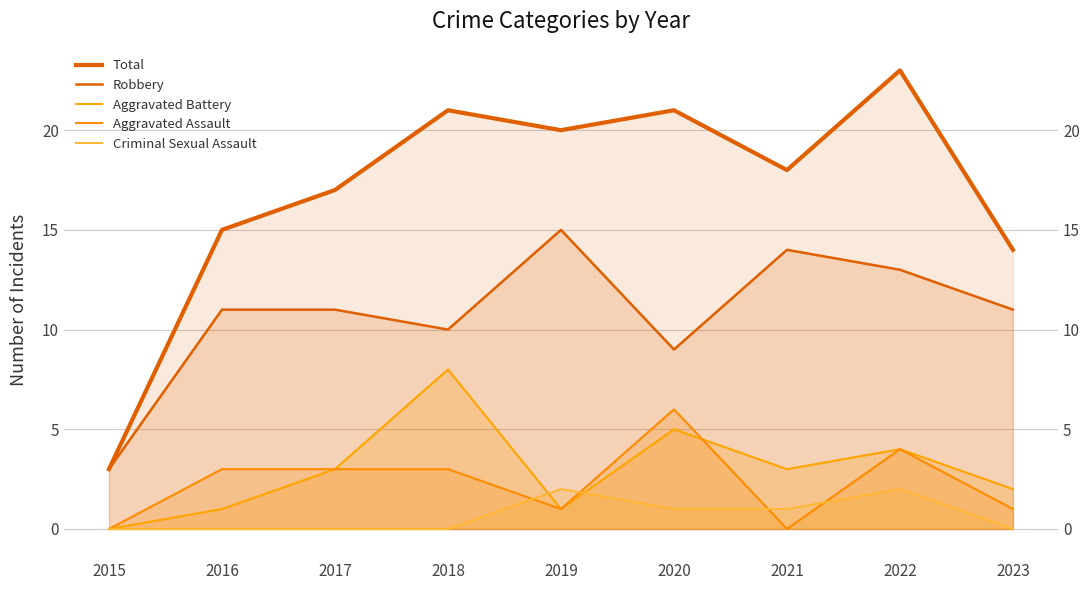

The Criminal Sexual Assault series shows 0 at 2015. True or false?

True